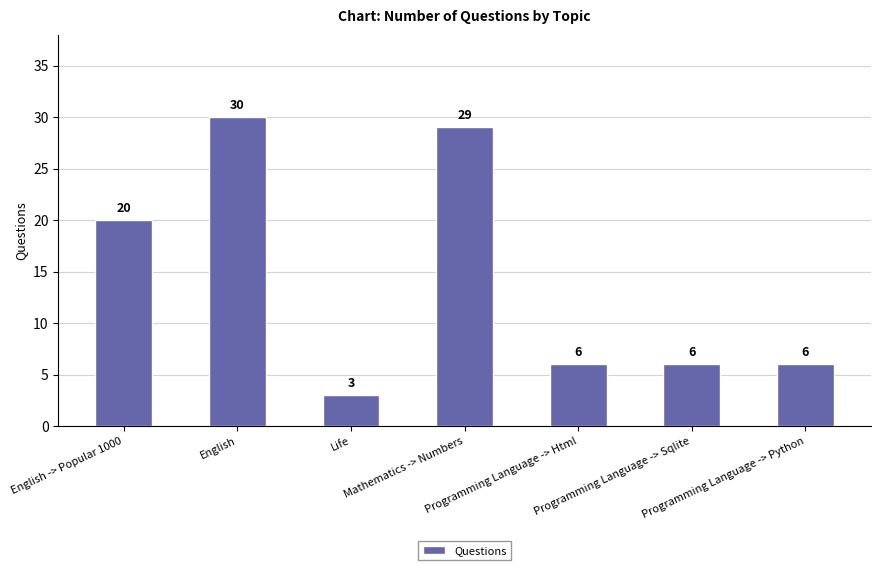

At which category does the chart reach its peak across all series?

English